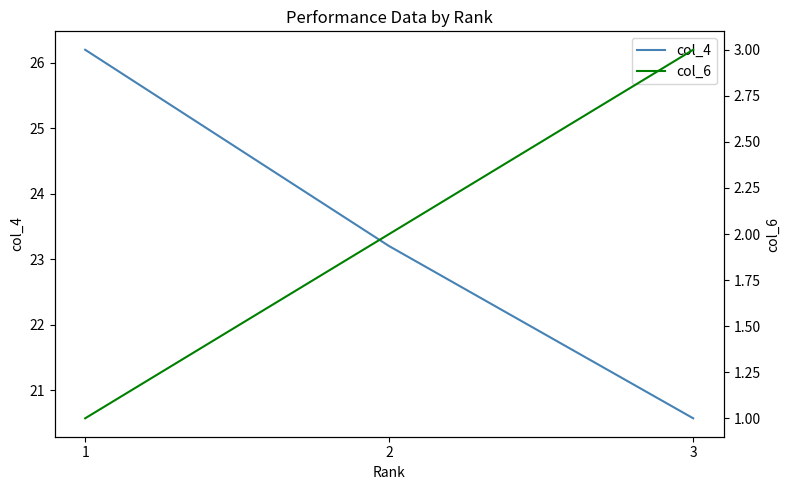

Reading left to right, transcribe all the data shown in this chart.

col_4: 26.2	23.2	20.6
col_6: 1.0	2.0	3.0